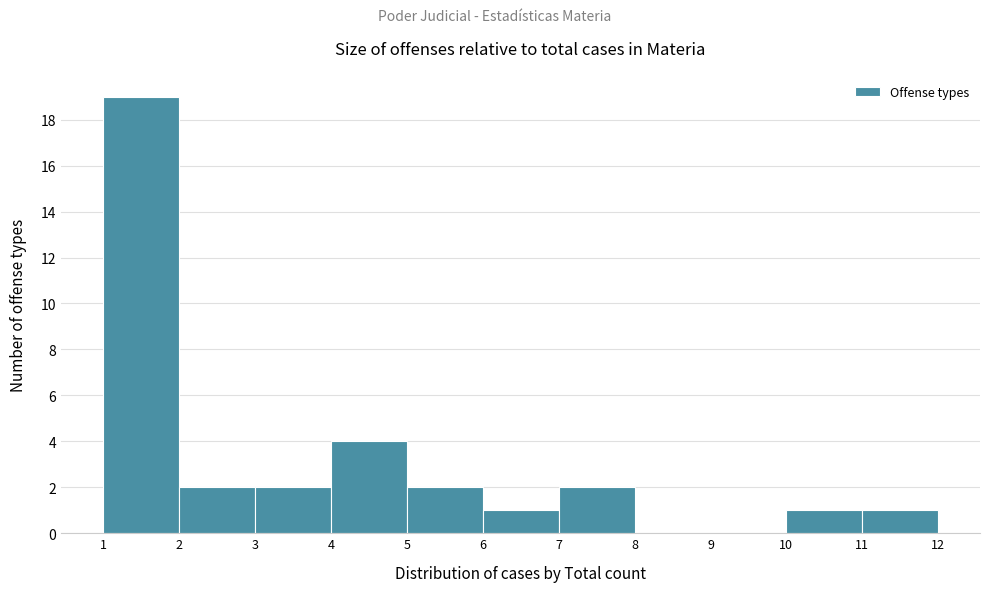

How tall is the bar that spans 7 to 8 on the x-axis? The values are not printed on the chart, so give them approximately, as read against the axis.

2